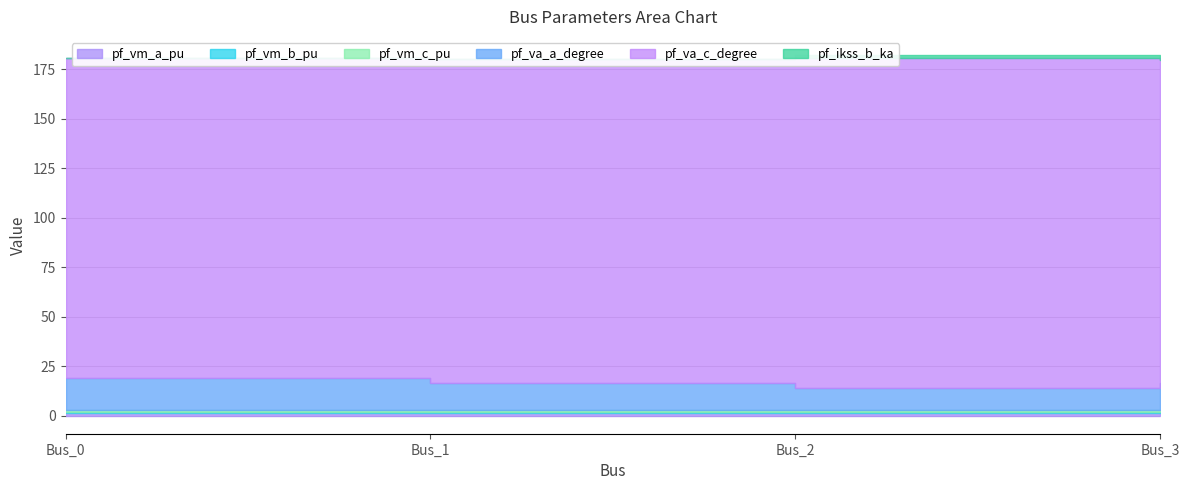

The pf_va_c_degree series shows 163.9 at Bus_1. True or false?

True